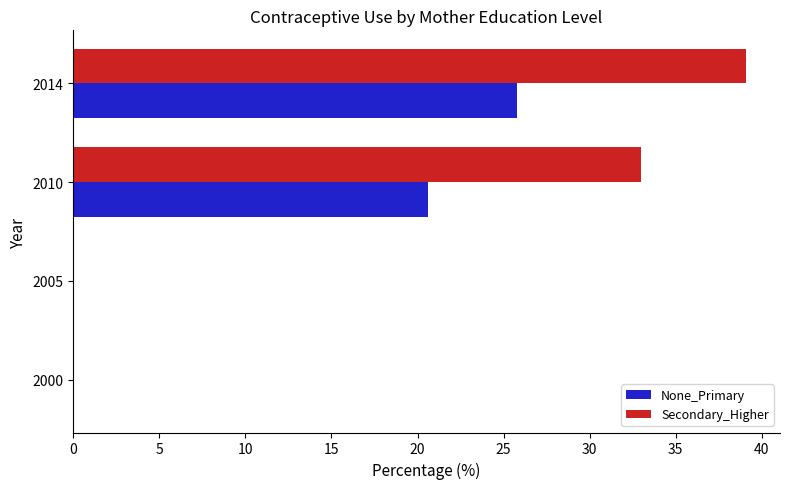

Between 2010 and 2014, which series saw the biggest shift?

Secondary_Higher